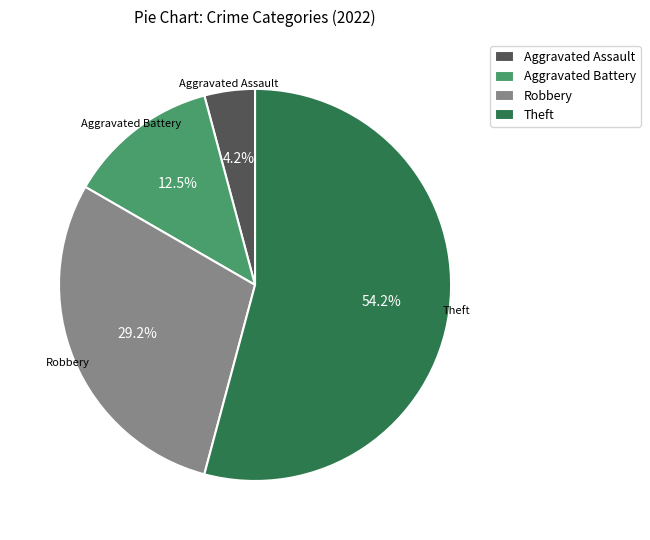

Between Robbery and Theft, which is larger?

Theft